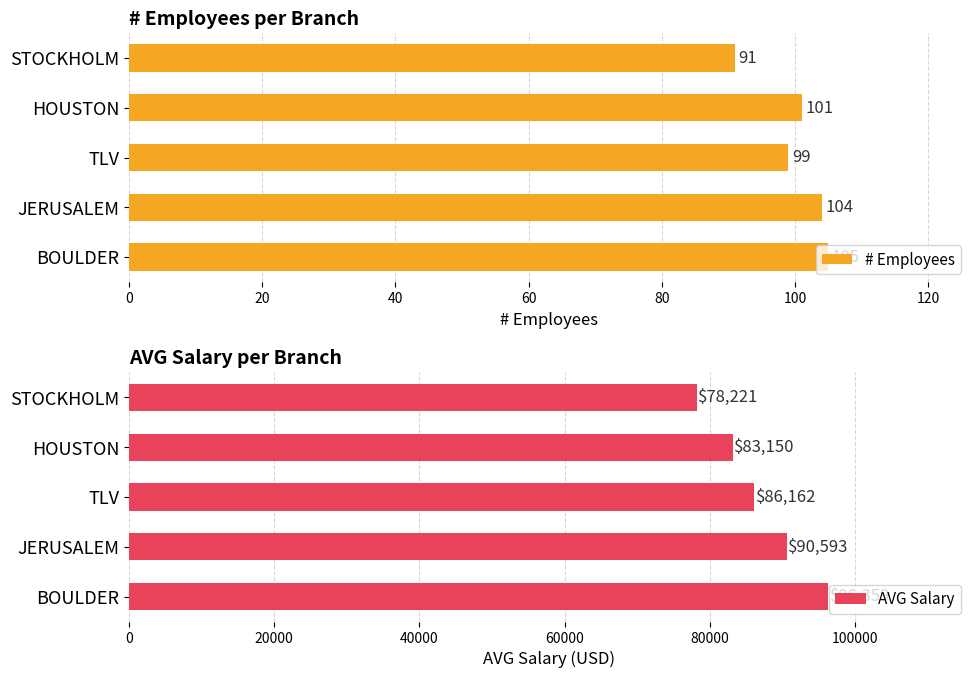

What is the difference between the AVG Salary values at TLV and BOULDER?

10197.1